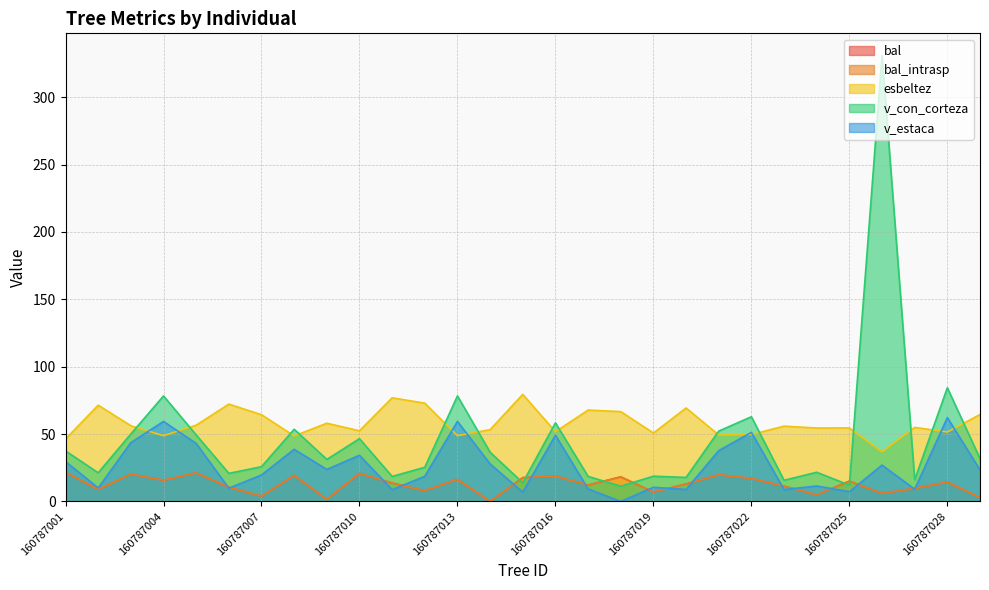

The v_con_corteza series shows 17.2 at 160787009. True or false?

False